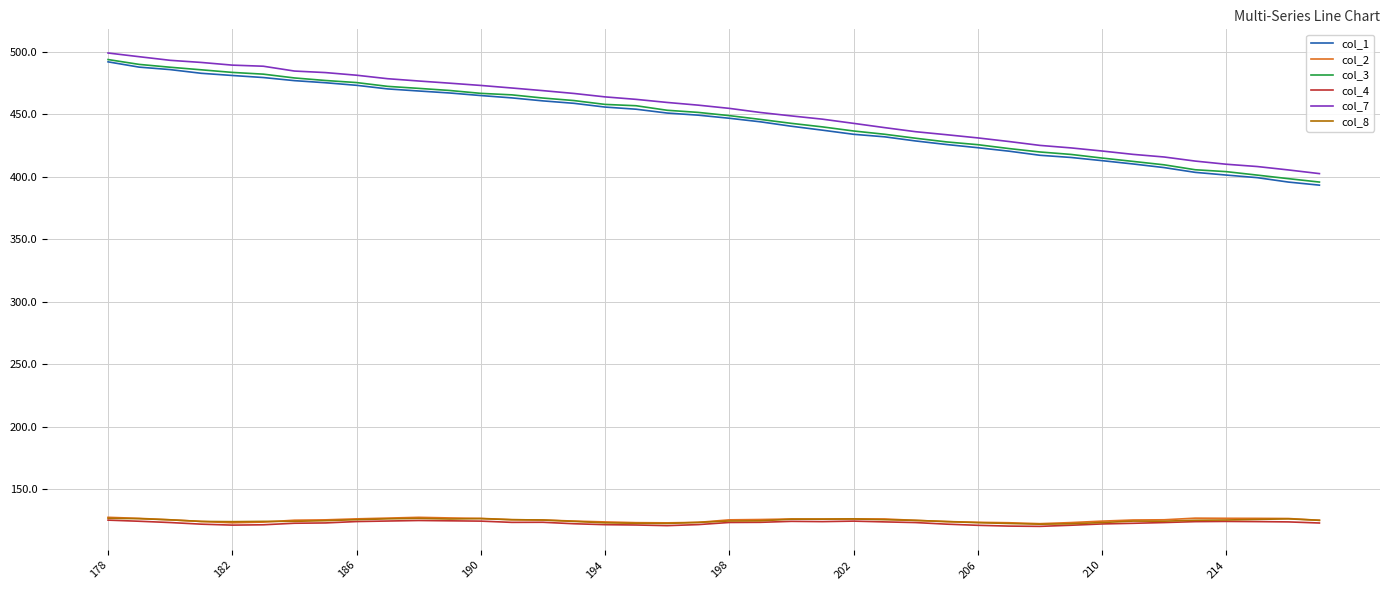

True or false: col_3 and col_8 cross at least once.

False